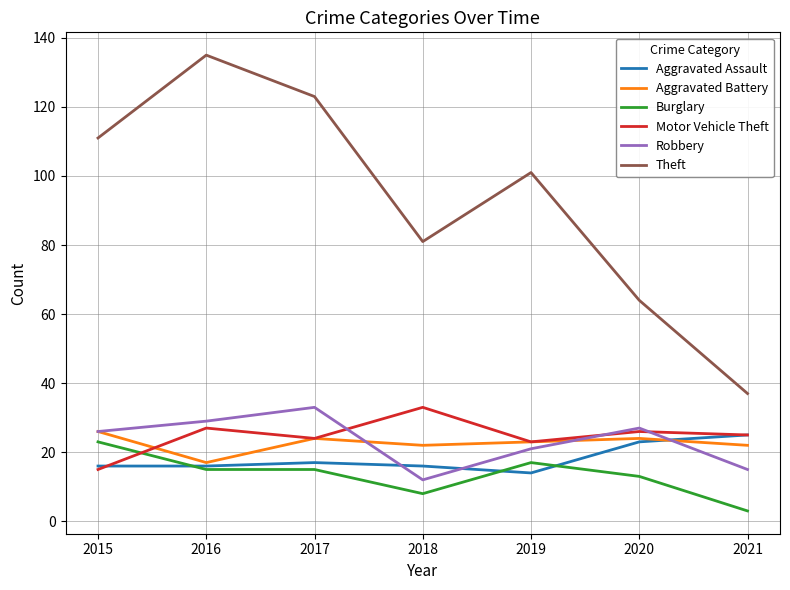

What is the average value of the Theft series?

93